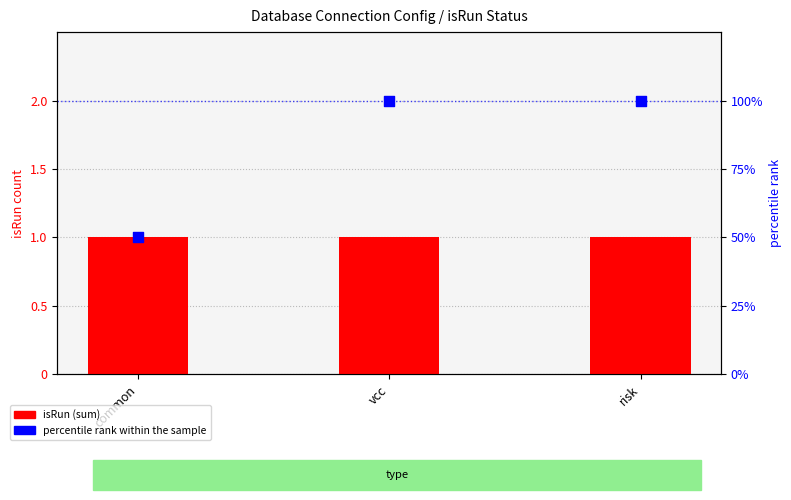

Which series has the largest total across all categories?

percentile rank within the sample